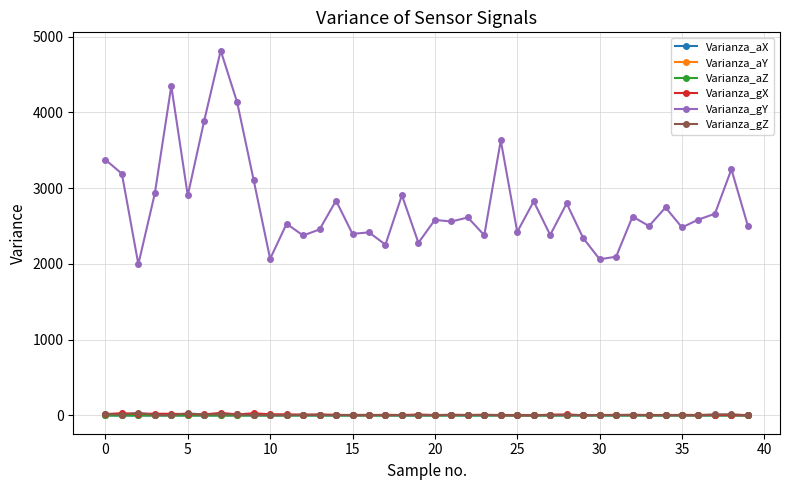

Which series has the largest total across all categories?

Varianza_gY